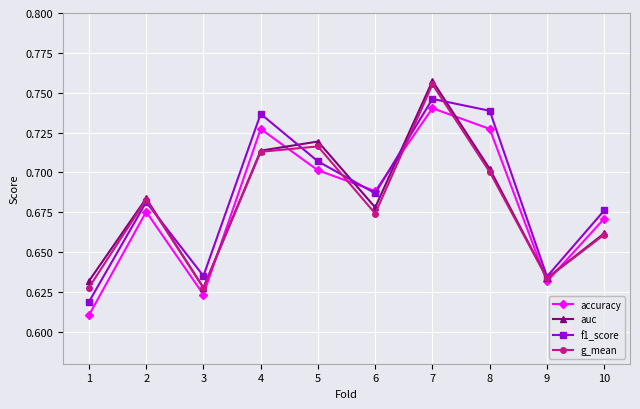

Rank the series by their maximum value, from lowest to highest.

accuracy, f1_score, g_mean, auc